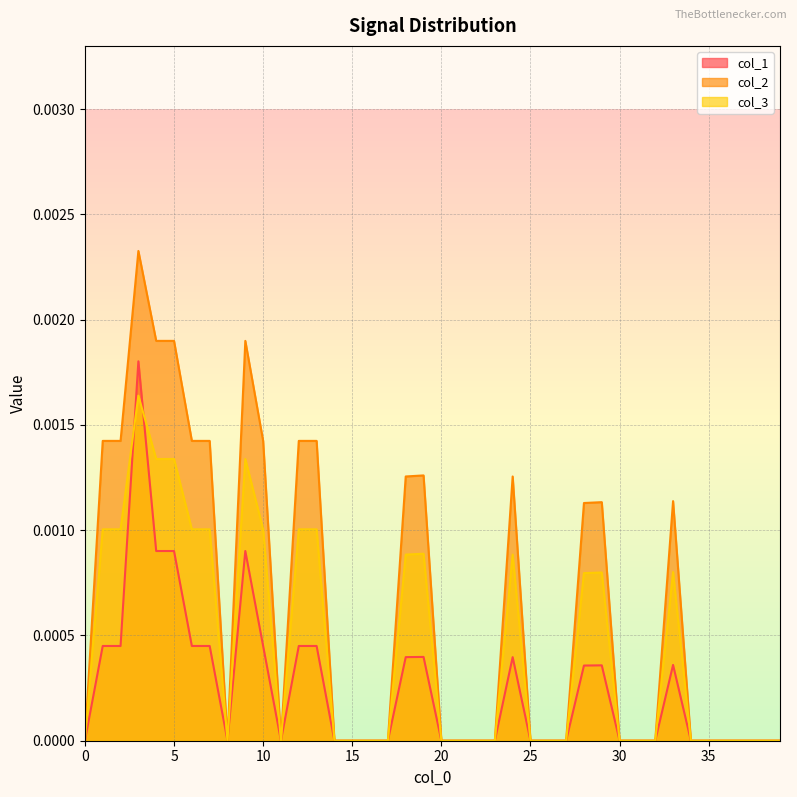

How many distinct data groups are displayed?

3